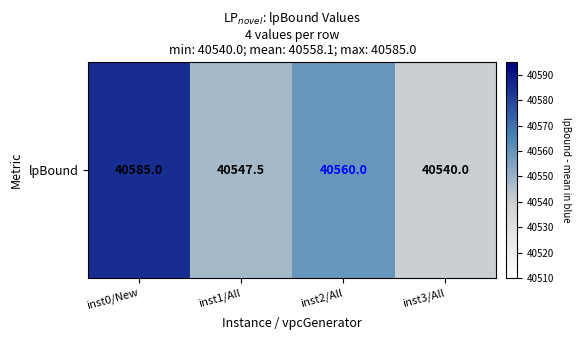

The chart shows a value of 40585.0 at inst0/New. True or false?

True